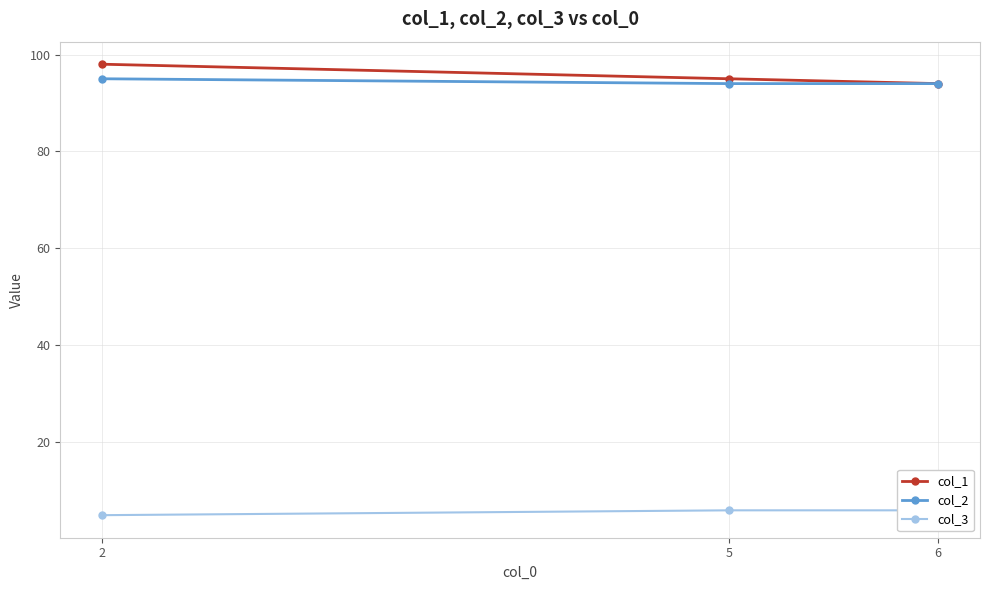

Which series has the largest total across all categories?

col_1